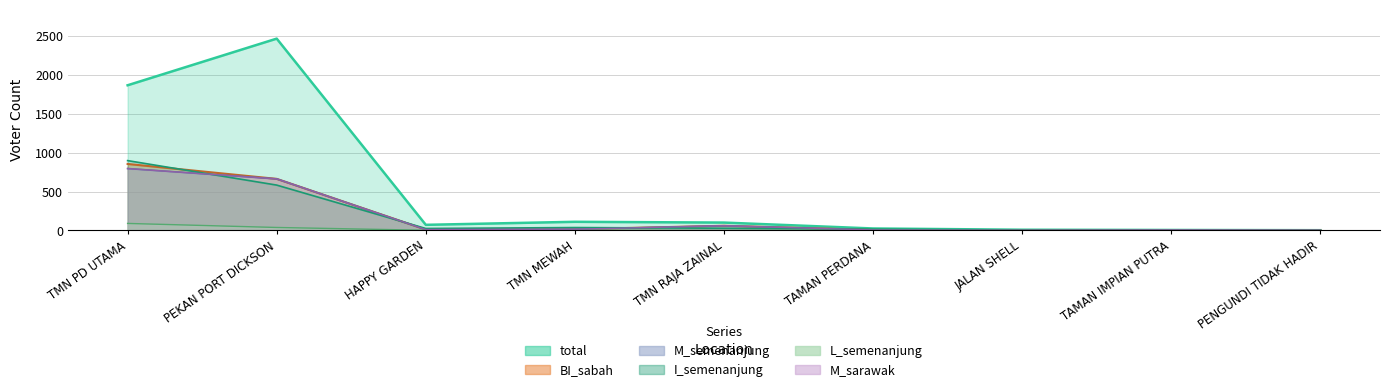

What position from the left is PENGUNDI TIDAK HADIR?

9